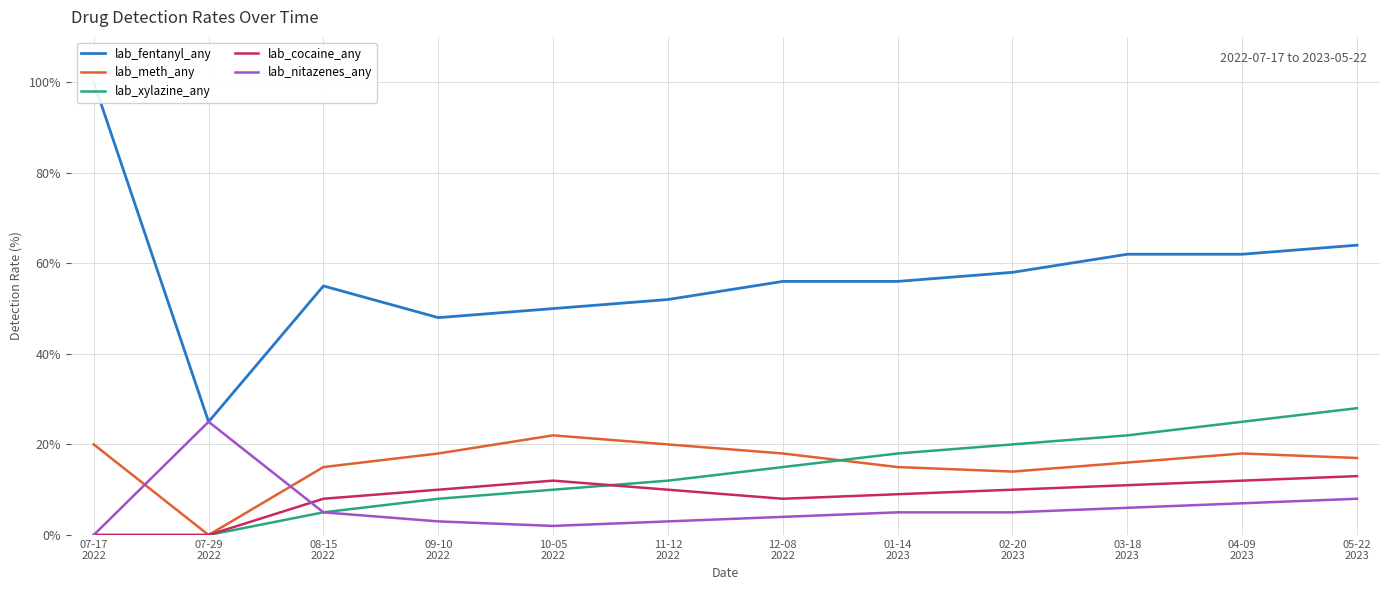

What is the difference between the highest and lowest values at 07-29
2022?

25